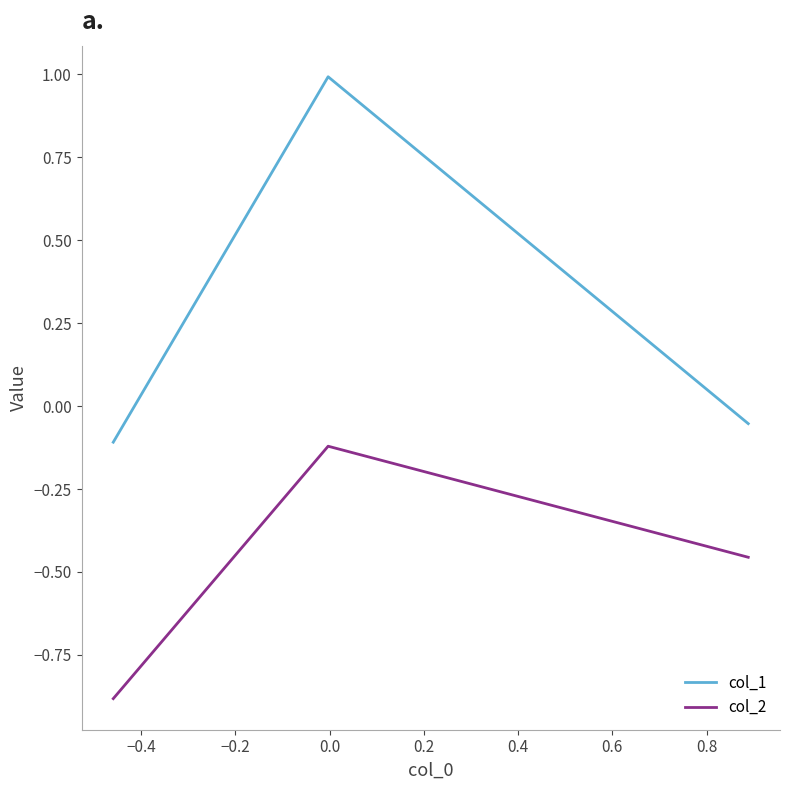

Does the chart have visible grid lines?

No